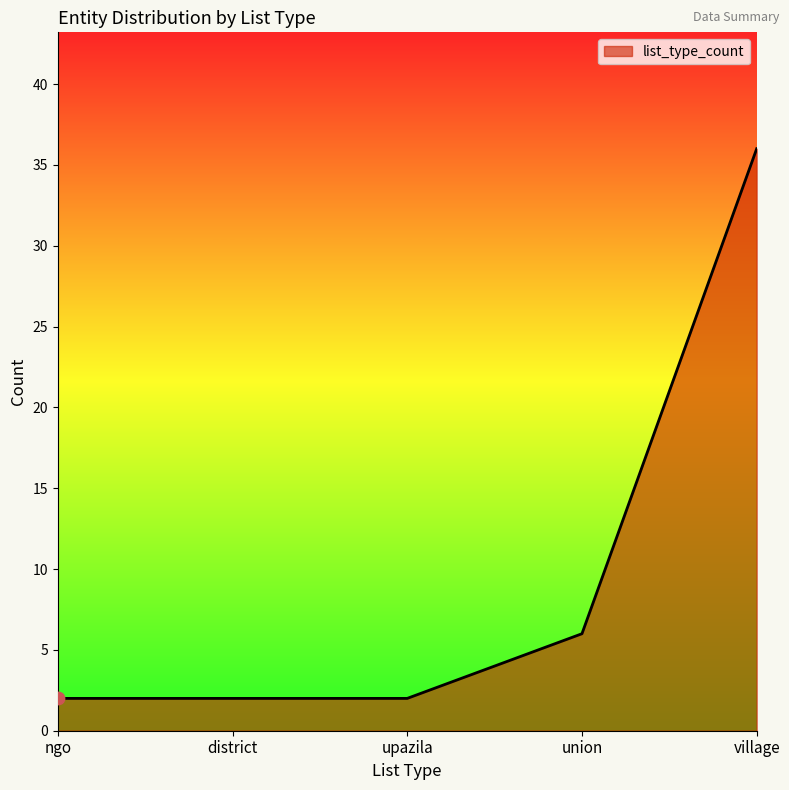

Approximately how many times larger is the value at union compared to upazila?

3.0